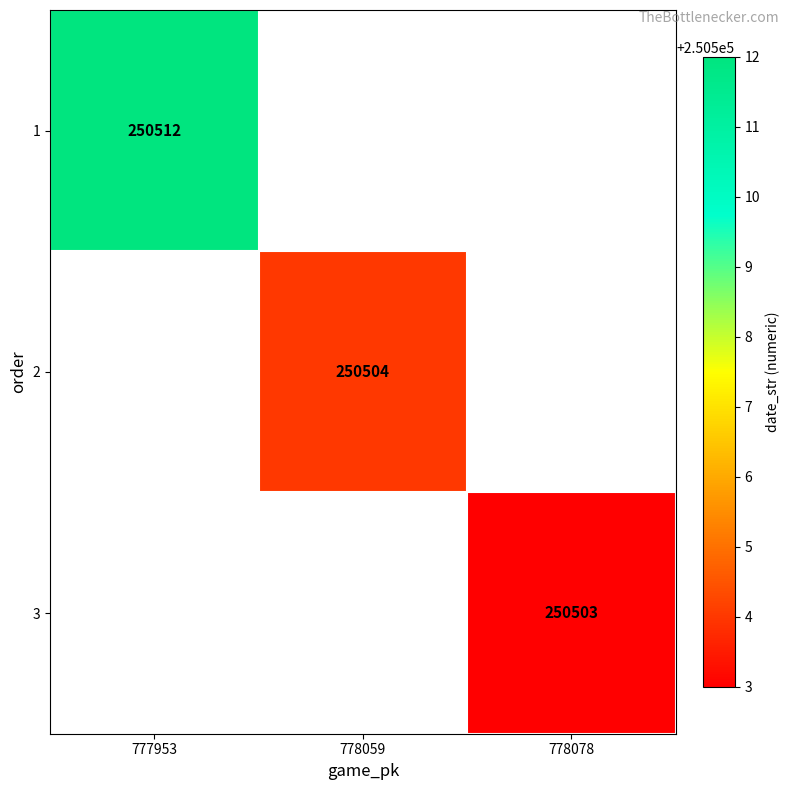

The value of 2 at 778059 is 62105. True or false?

False